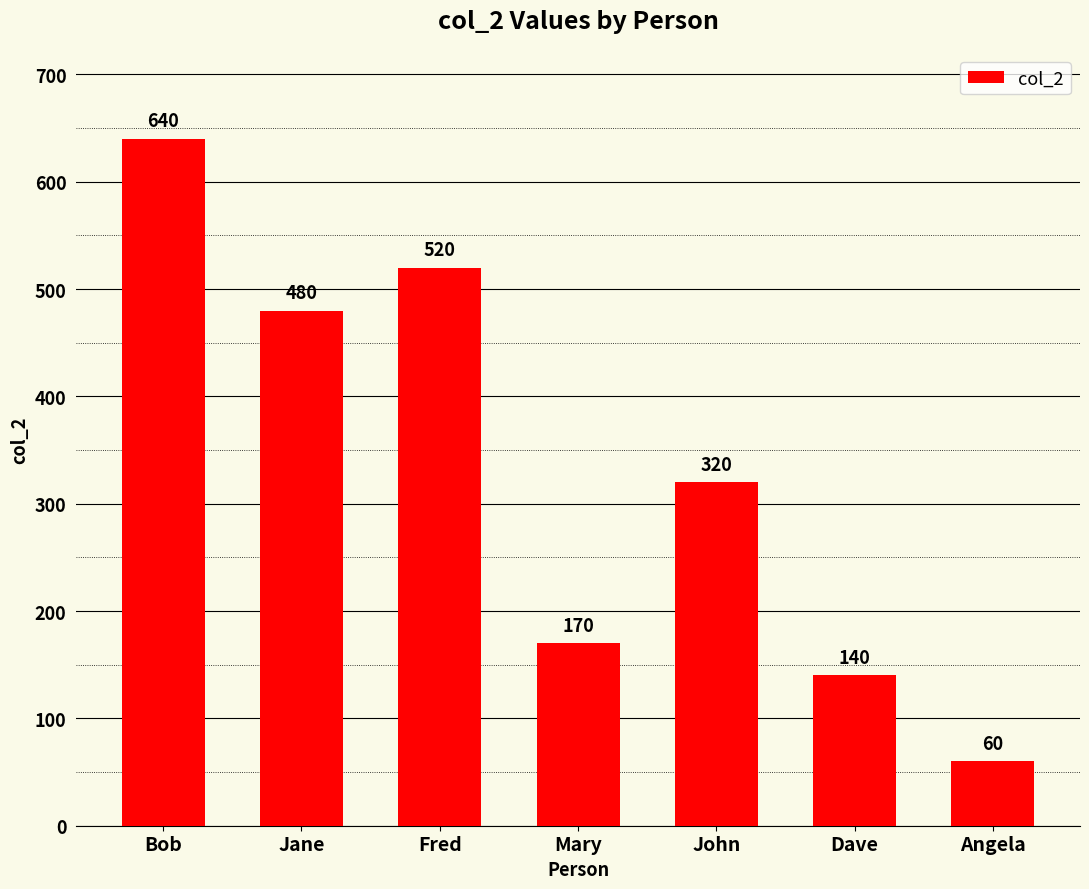

True or false: the data shows 22 at Angela.

False